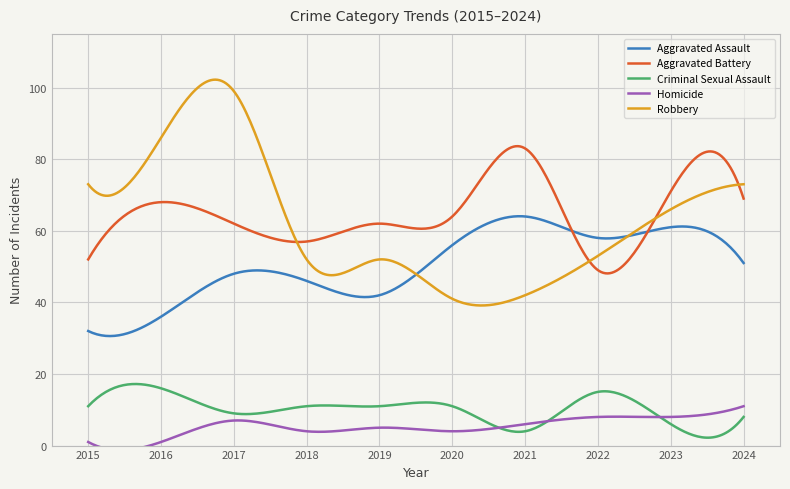

Reading left to right, extract all data points from this chart.

Aggravated Assault: 2015=32	2016=36	2017=48	2018=46	2019=42	2020=56	2021=64	2022=58	2023=61	2024=51
Aggravated Battery: 2015=52	2016=68	2017=62	2018=57	2019=62	2020=64	2021=83	2022=49	2023=71	2024=69
Criminal Sexual Assault: 2015=11	2016=16	2017=9	2018=11	2019=11	2020=11	2021=4	2022=15	2023=6	2024=8
Homicide: 2015=1	2016=1	2017=7	2018=4	2019=5	2020=4	2021=6	2022=8	2023=8	2024=11
Robbery: 2015=73	2016=86	2017=99	2018=52	2019=52	2020=41	2021=42	2022=53	2023=66	2024=73